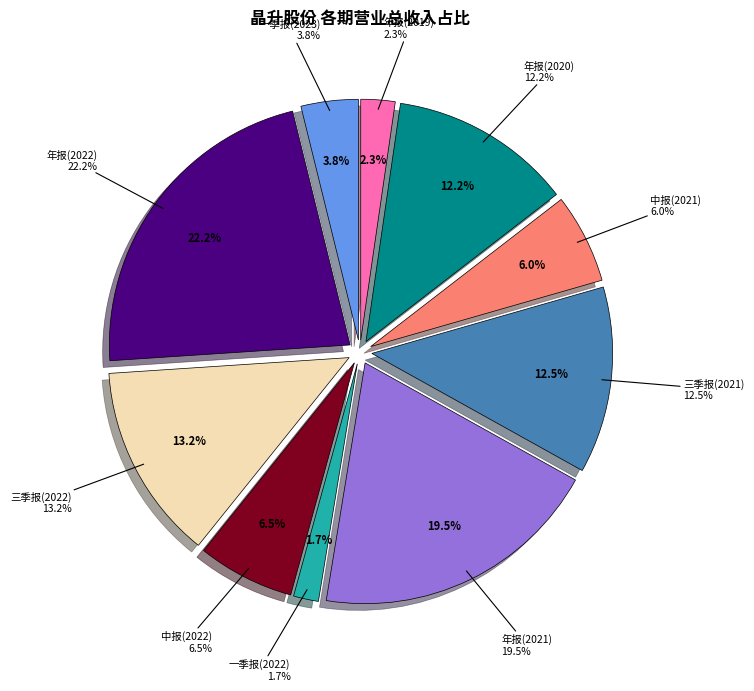

What is the change in value from 年报(2022) to 三季报(2021)?

-96717498.2